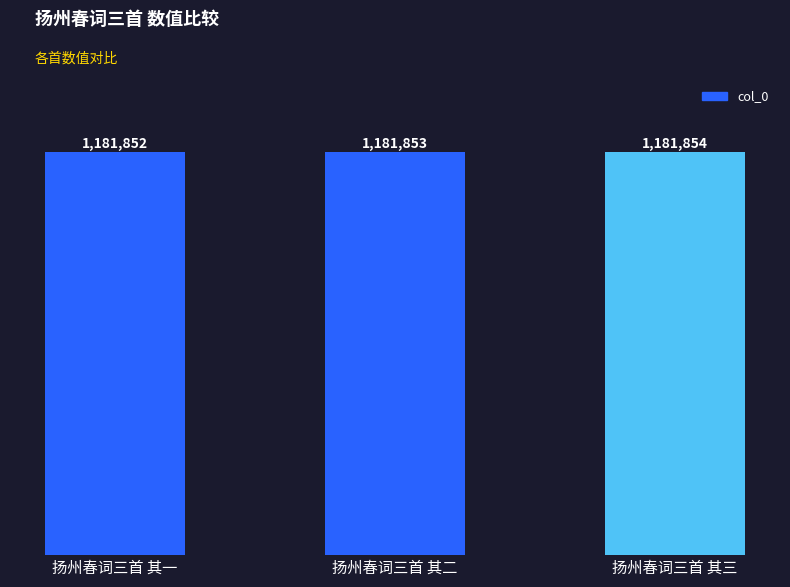

Where is the data nearest to the value 1181853?

扬州春词三首 其二